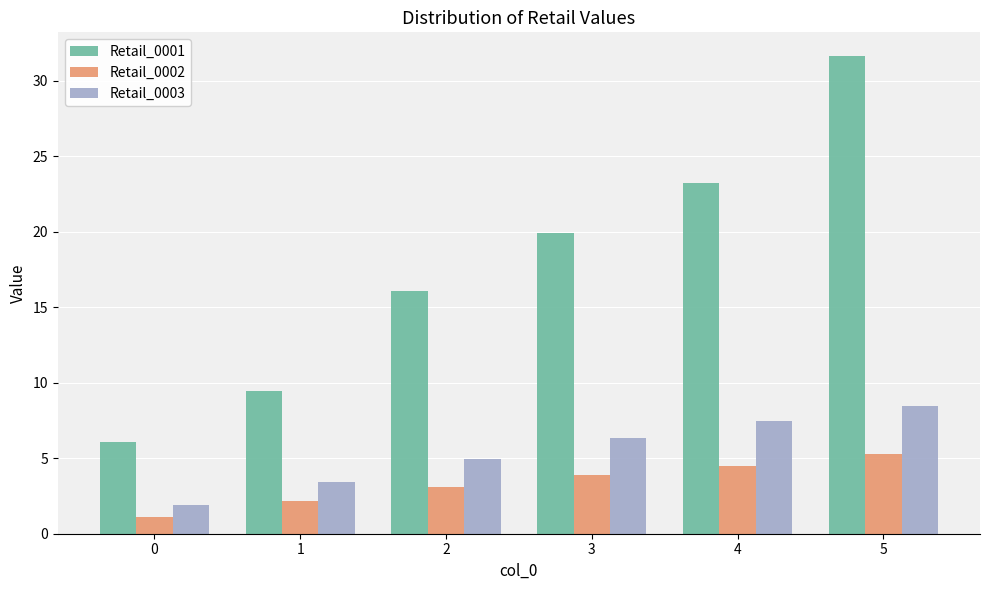

How many bars are there in each group?

3